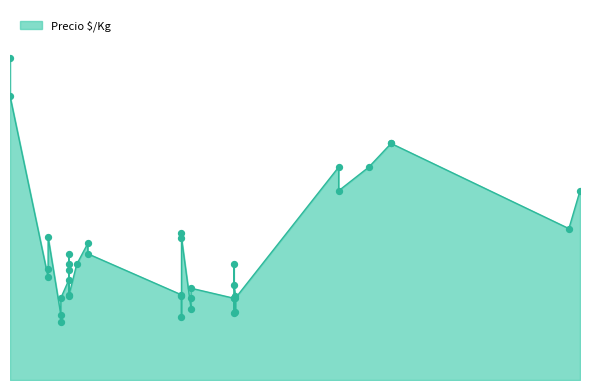

What is the change in value from 2021-02-08 to 2021-12-22?

+389